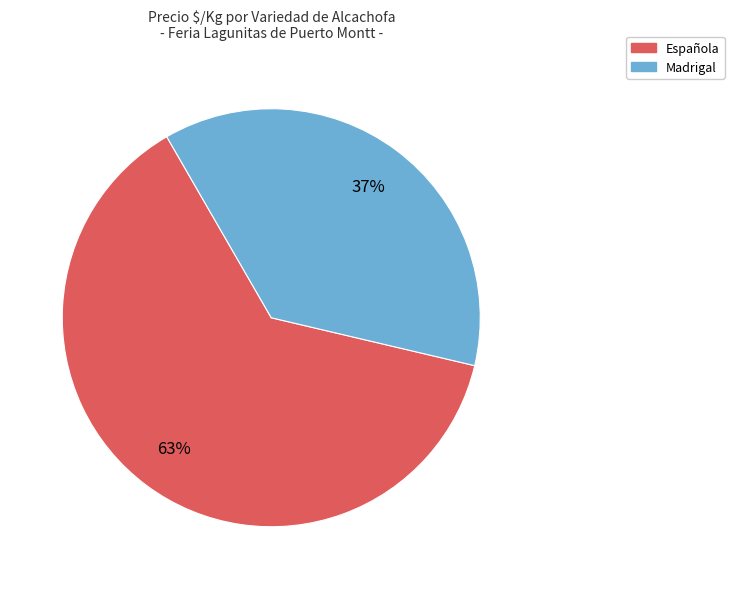

How many slices are in this pie chart?

2